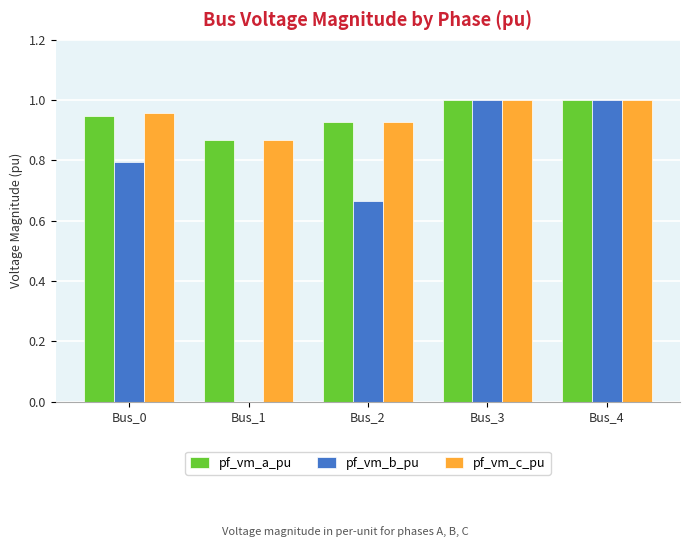

The pf_vm_b_pu series shows 1.1 at Bus_0. True or false?

False